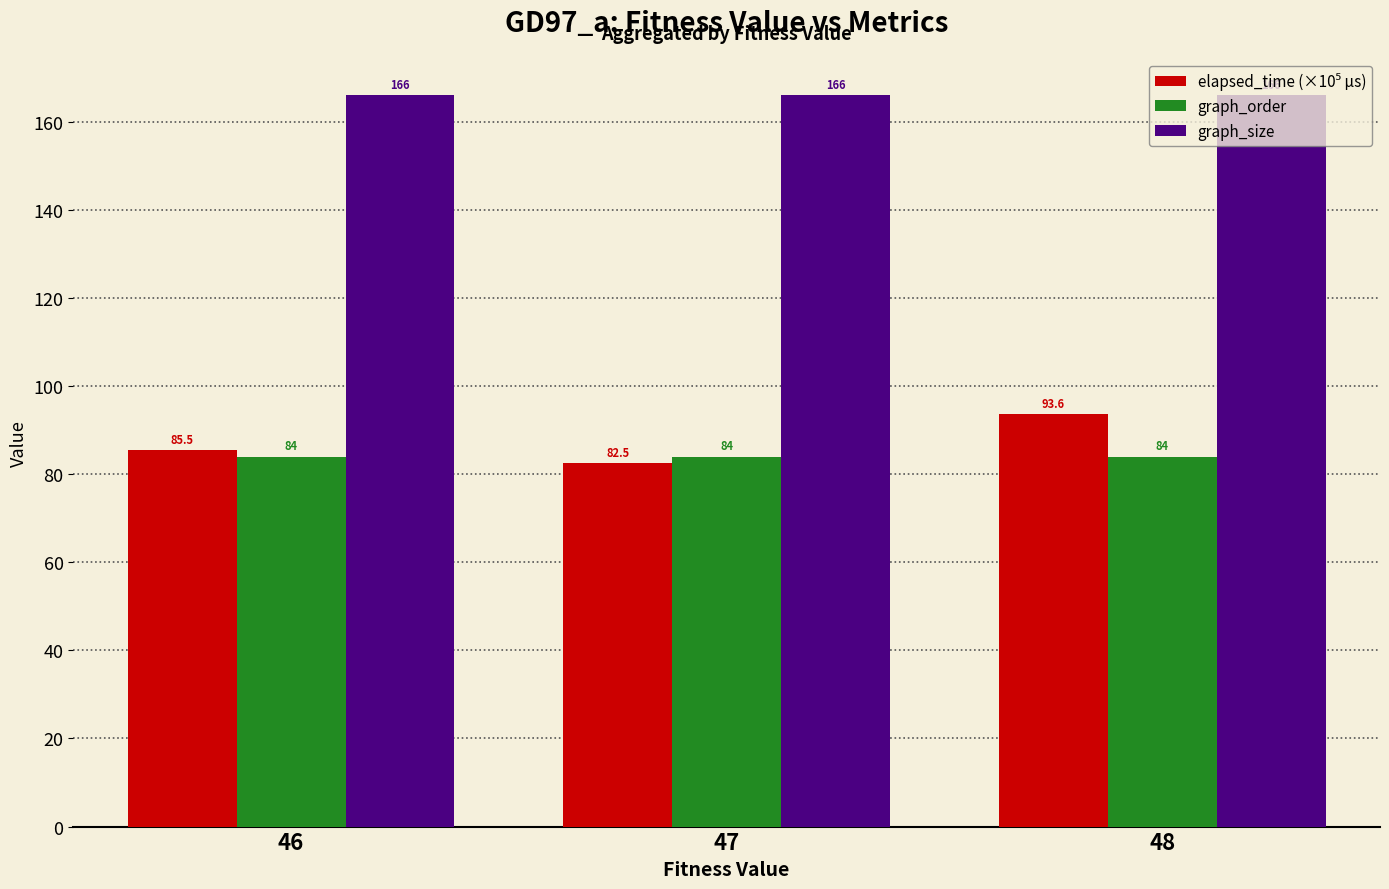

What is the sum of all graph_size values?

498.0